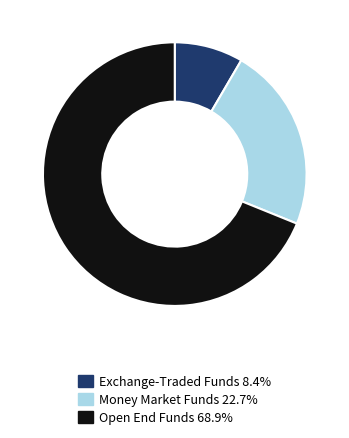

Is there any slice that represents more than half of the pie?

Yes